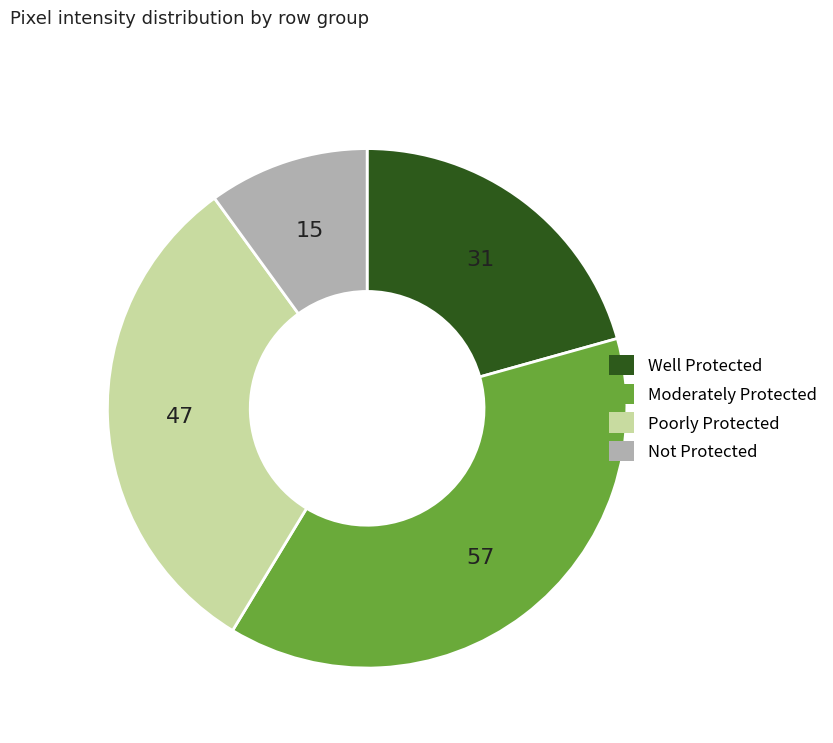

Does any single category account for the majority?

No